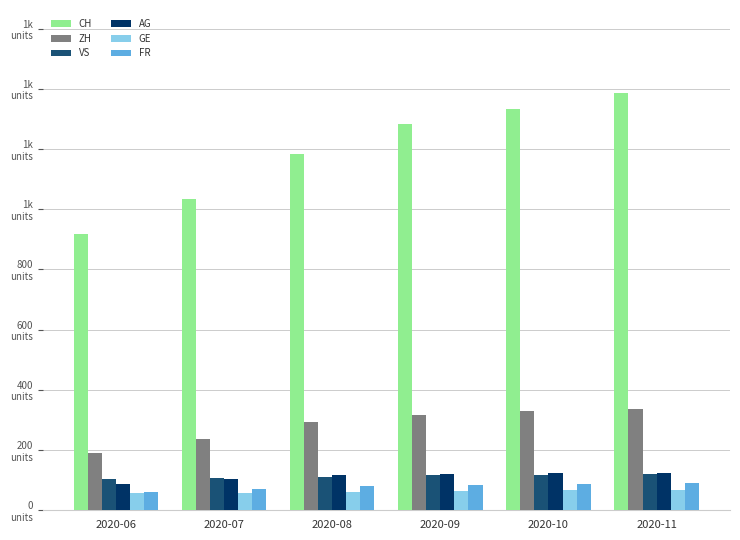

Reading left to right, transcribe all the data shown in this chart.

CH: 917	1035	1183	1282	1332	1385
ZH: 189	237	293	316	329	337
VS: 105	108	112	116	118	120
AG: 88	103	116	120	123	125
GE: 56	57	62	64	67	69
FR: 61	72	79	84	87	92